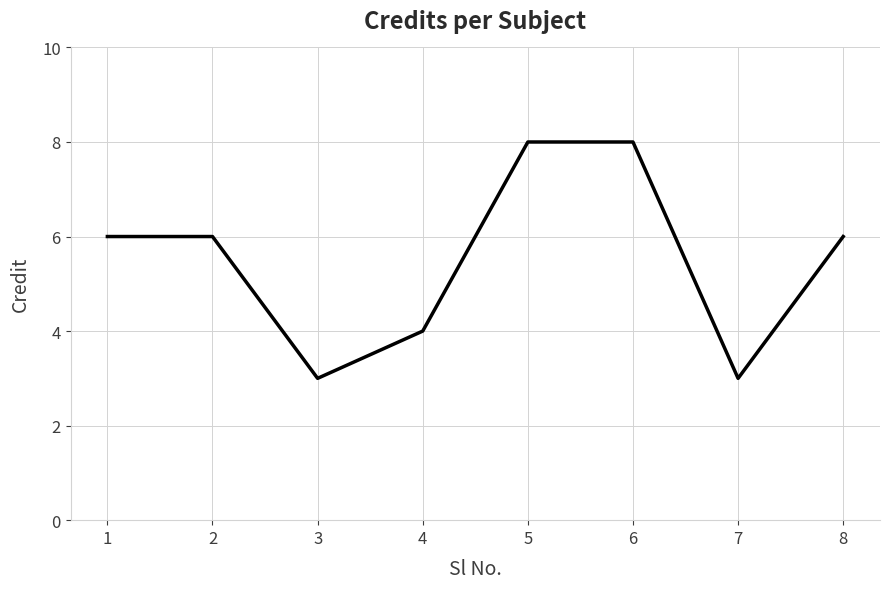

What is the smallest value displayed?

3